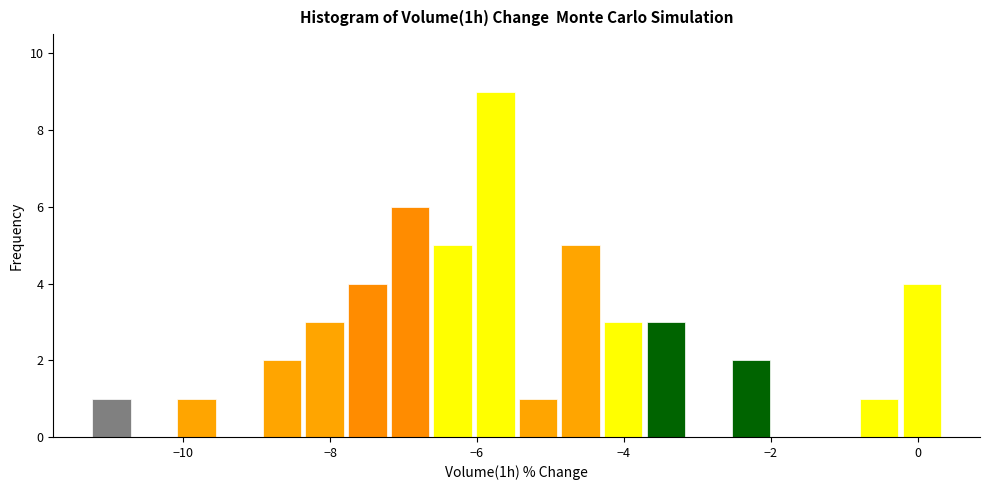

Read against the x-axis, roughly where is the centre of the tallest bar?

-5.8